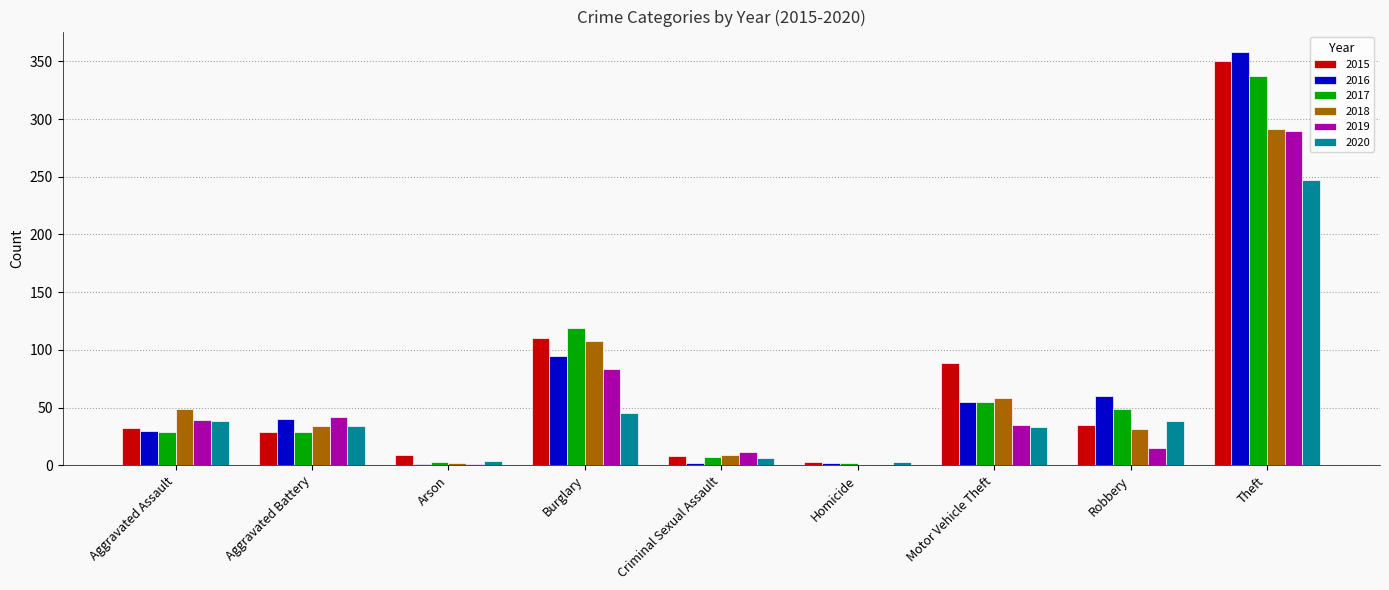

Where is 2018 nearest to the value 145?

Burglary